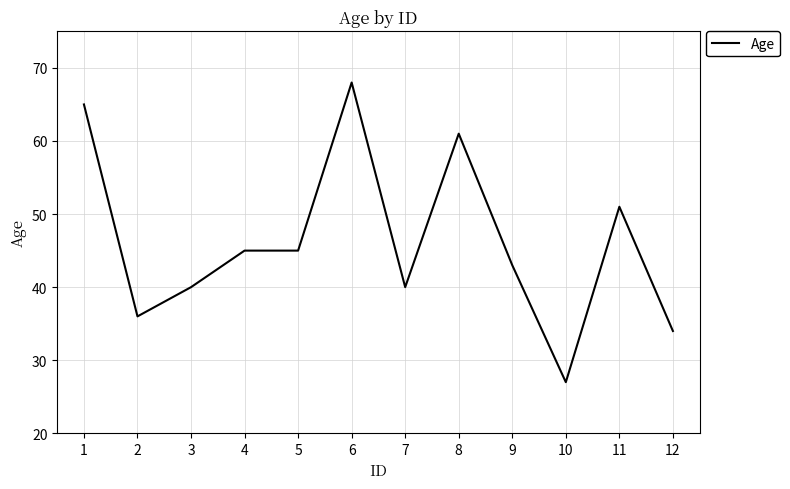

What value does the data have at 8?

61